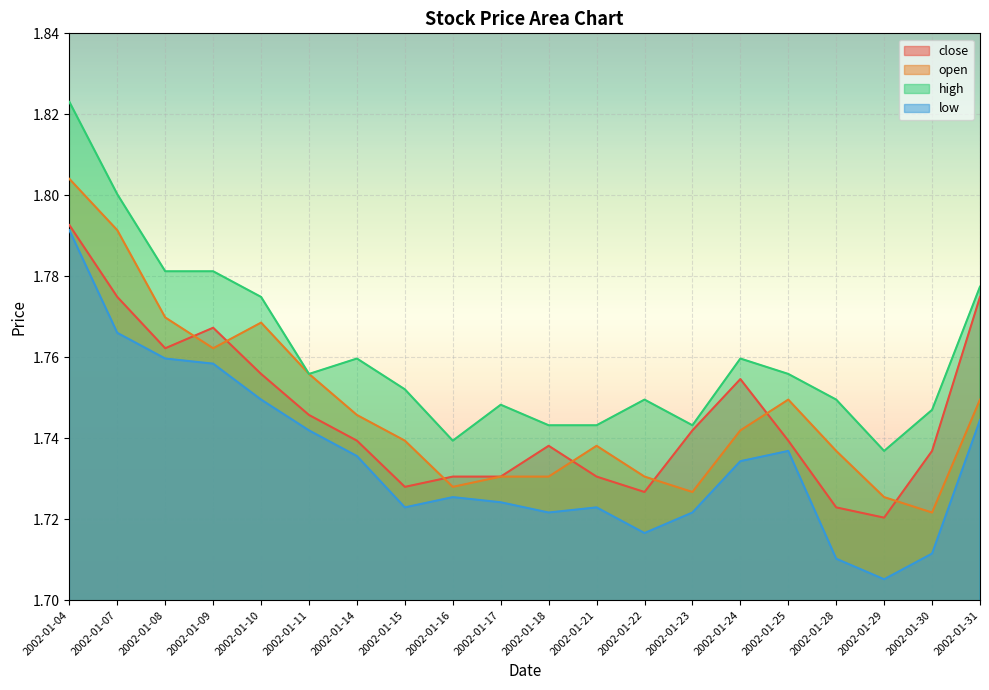

Reading left to right, what are all the values shown in this chart?

close: 1.8	1.8	1.8	1.8	1.8	1.7	1.7	1.7	1.7	1.7	1.7	1.7	1.7	1.7	1.8	1.7	1.7	1.7	1.7	1.8
open: 1.8	1.8	1.8	1.8	1.8	1.8	1.7	1.7	1.7	1.7	1.7	1.7	1.7	1.7	1.7	1.7	1.7	1.7	1.7	1.7
high: 1.8	1.8	1.8	1.8	1.8	1.8	1.8	1.8	1.7	1.7	1.7	1.7	1.7	1.7	1.8	1.8	1.7	1.7	1.7	1.8
low: 1.8	1.8	1.8	1.8	1.7	1.7	1.7	1.7	1.7	1.7	1.7	1.7	1.7	1.7	1.7	1.7	1.7	1.7	1.7	1.7